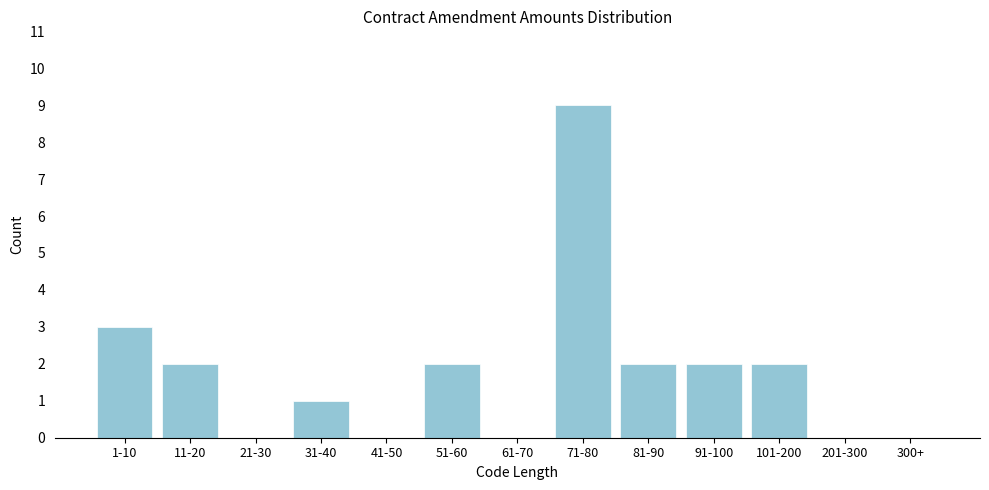

Reading left to right, what are all the values shown in this chart?

1-10=3	11-20=2	21-30=0	31-40=1	41-50=0	51-60=2	61-70=0	71-80=9	81-90=2	91-100=2	101-200=2	201-300=0	300+=0